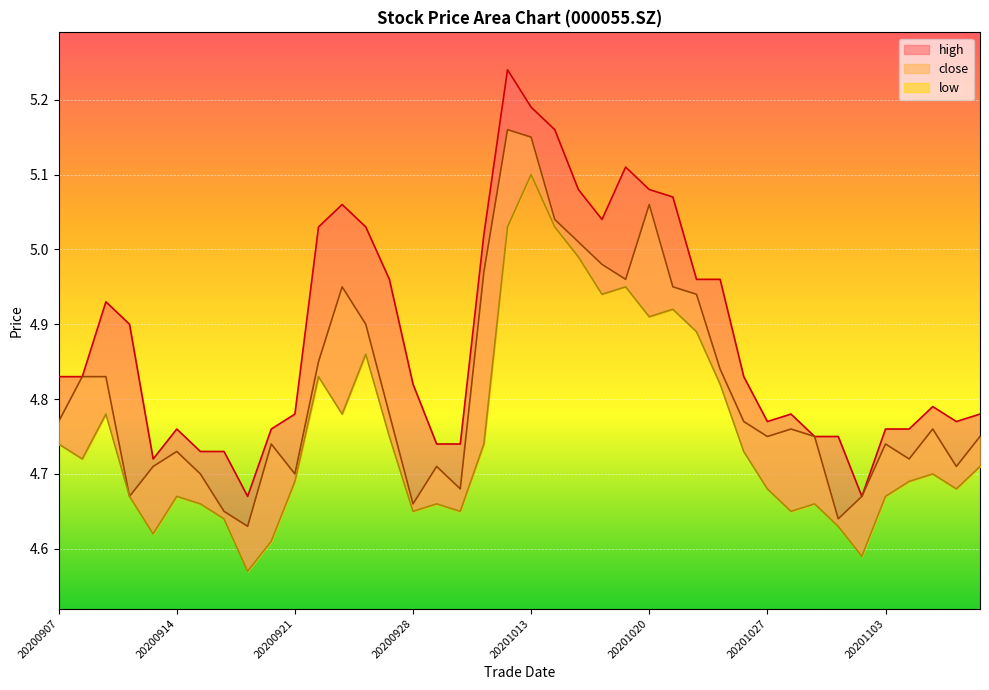

What is the average value of the close_line series?

4.8